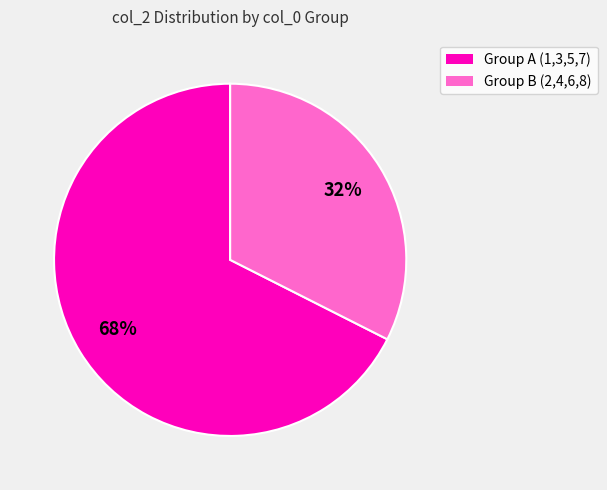

To the nearest percent, what is the average slice percentage?

50%